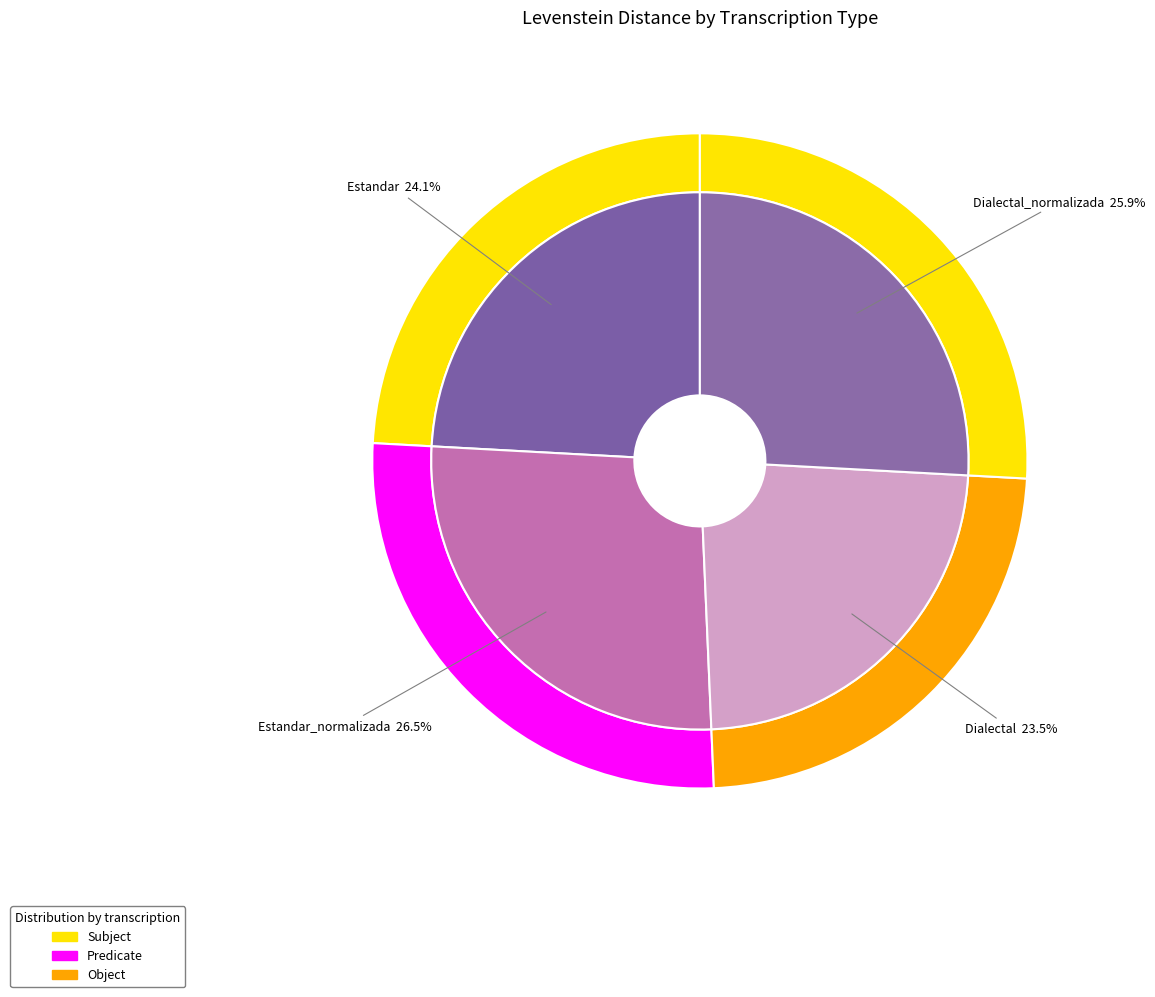

How many slices are in this pie chart?

4